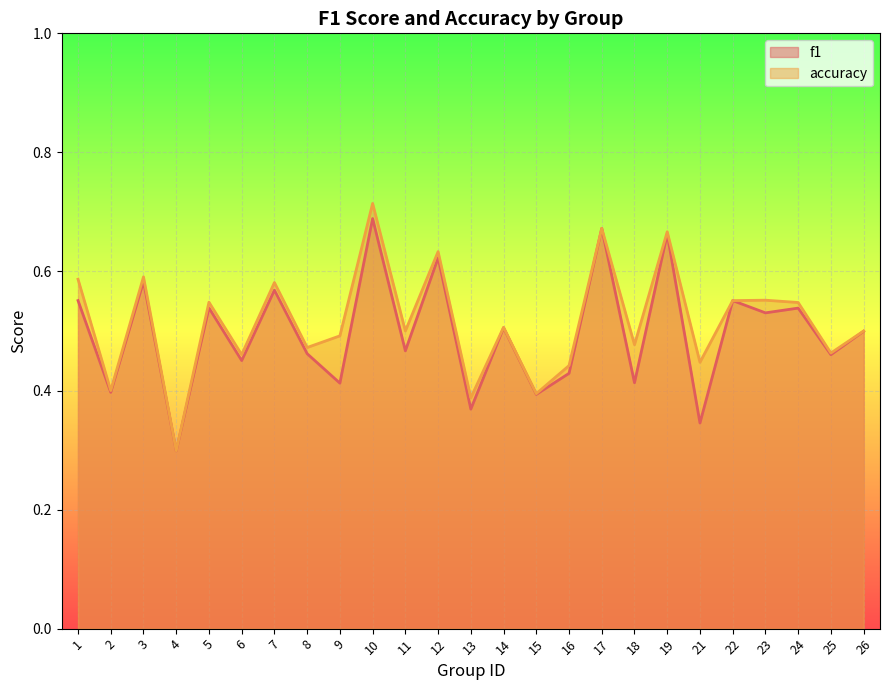

Reading right to left, transcribe all the data shown in this chart.

f1: 26=0.5	25=0.5	24=0.5	23=0.5	22=0.6	21=0.3	19=0.7	18=0.4	17=0.7	16=0.4	15=0.4	14=0.5	13=0.4	12=0.6	11=0.5	10=0.7	9=0.4	8=0.5	7=0.6	6=0.5	5=0.5	4=0.3	3=0.6	2=0.4	1=0.6
accuracy: 26=0.5	25=0.5	24=0.5	23=0.6	22=0.6	21=0.4	19=0.7	18=0.5	17=0.7	16=0.4	15=0.4	14=0.5	13=0.4	12=0.6	11=0.5	10=0.7	9=0.5	8=0.5	7=0.6	6=0.5	5=0.5	4=0.3	3=0.6	2=0.4	1=0.6